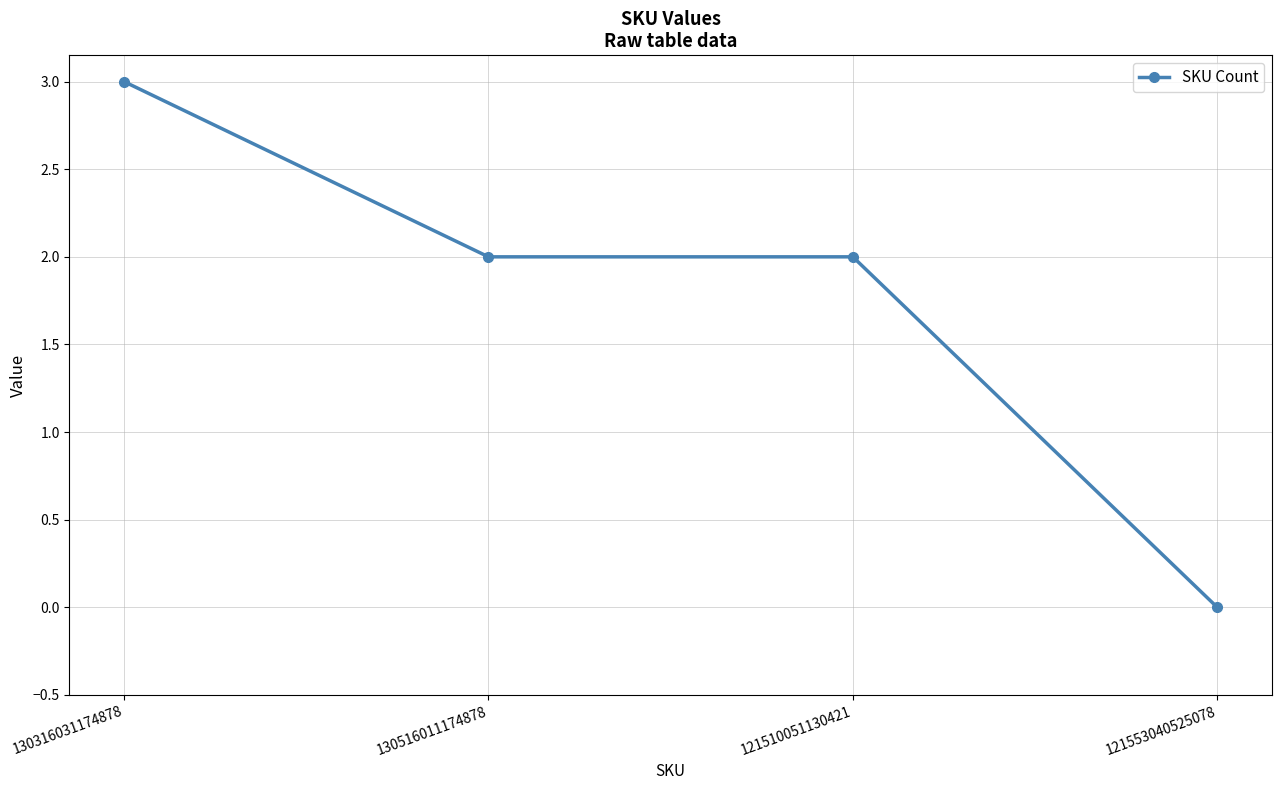

Where does the data first go above 2?

130316031174878